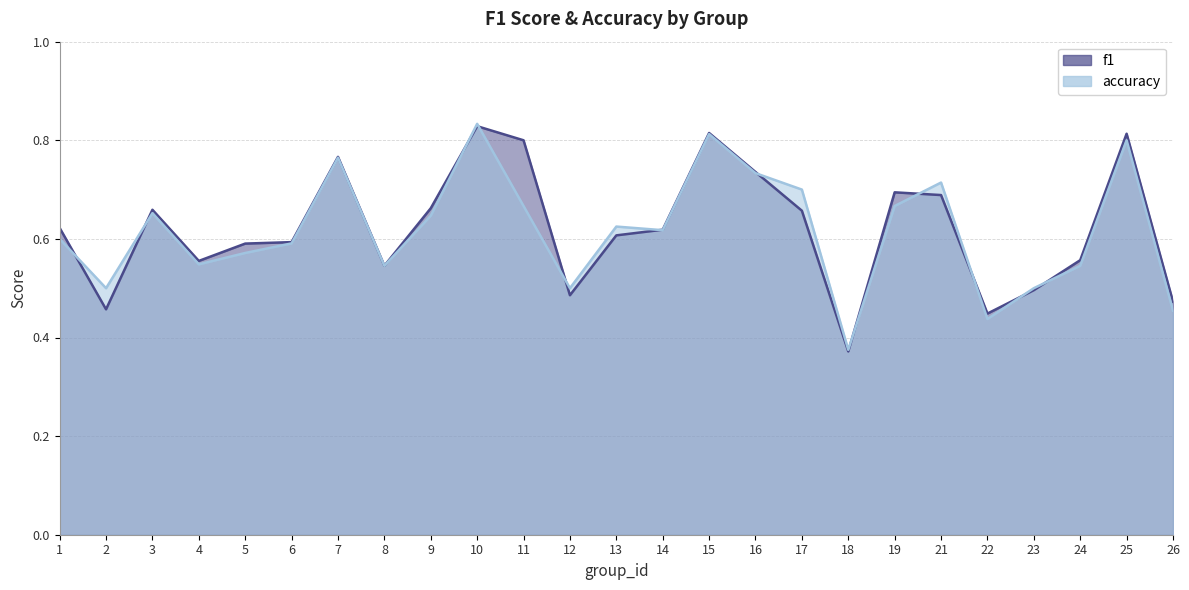

The f1 series shows 0.6 at 1. True or false?

True